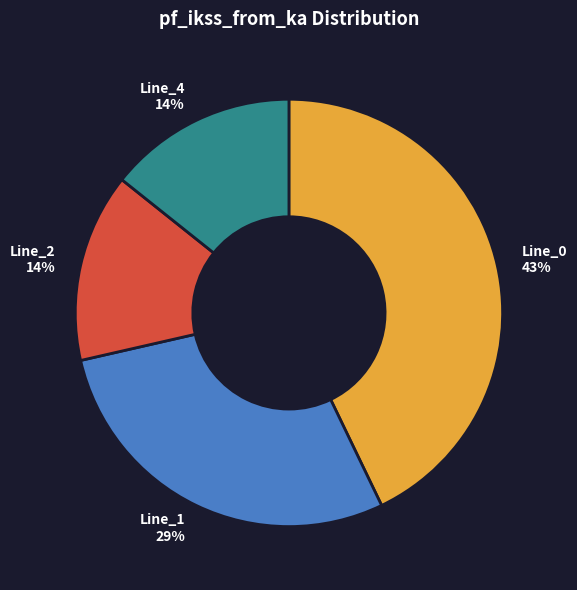

Is there a majority slice in this chart?

No